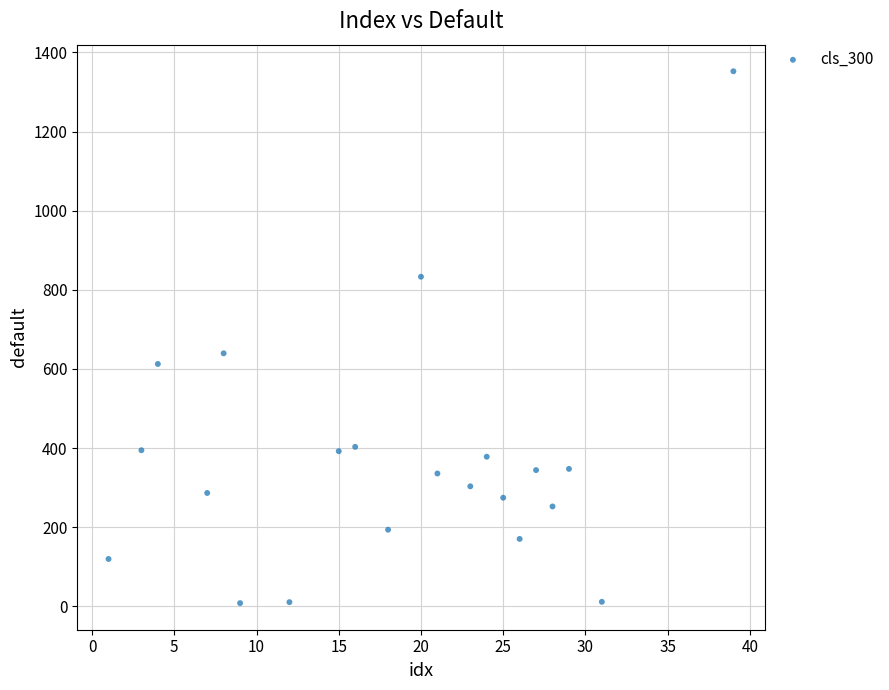

What Y value in the scatter plot is closest to 680?

639.5